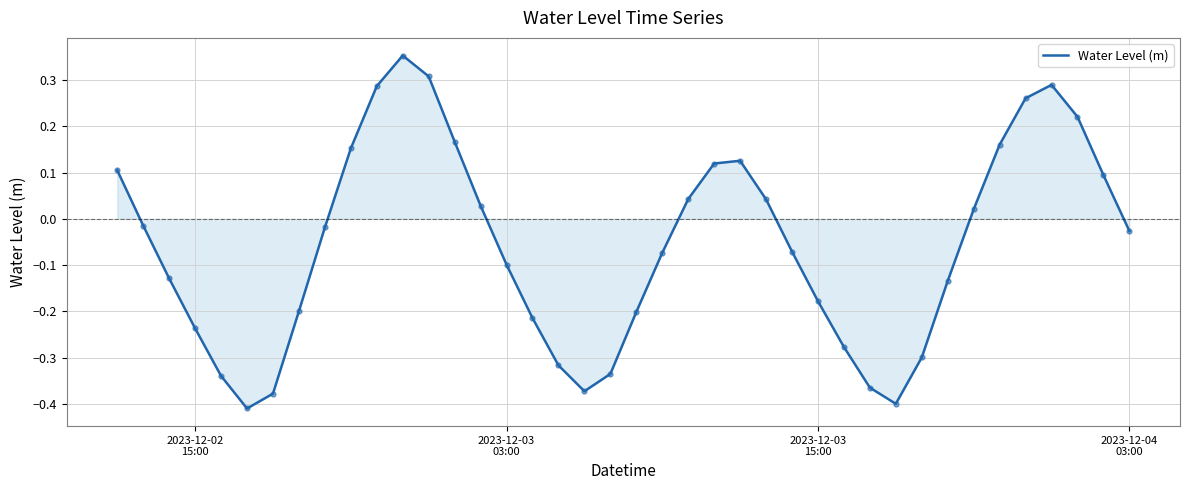

What is the sum of all values?

-2.3